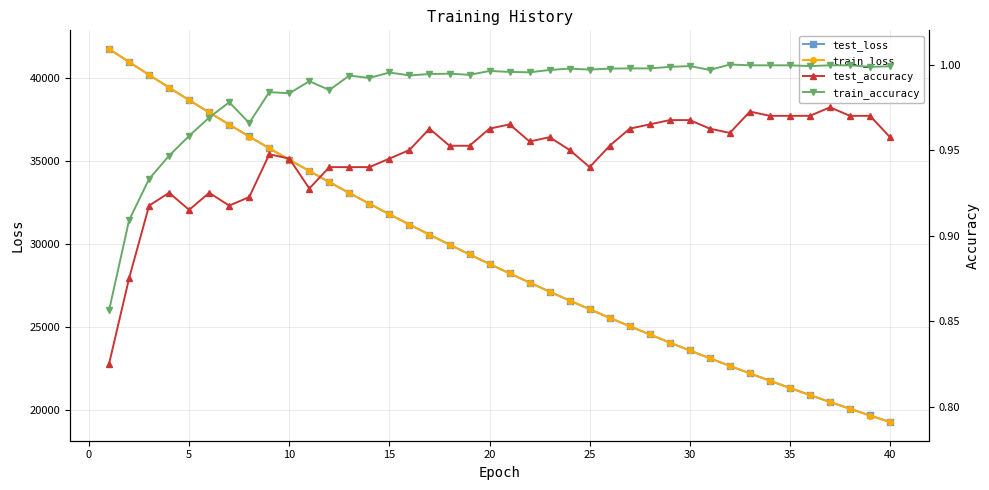

The train_loss series shows 26056.8 at 25. True or false?

True